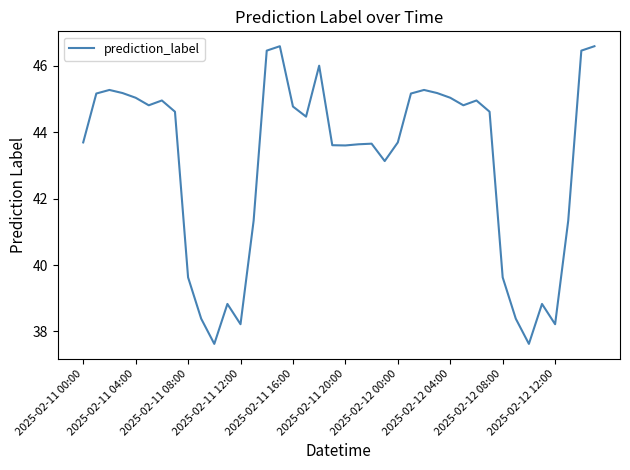

What is the difference between the maximum and minimum values?

9.0